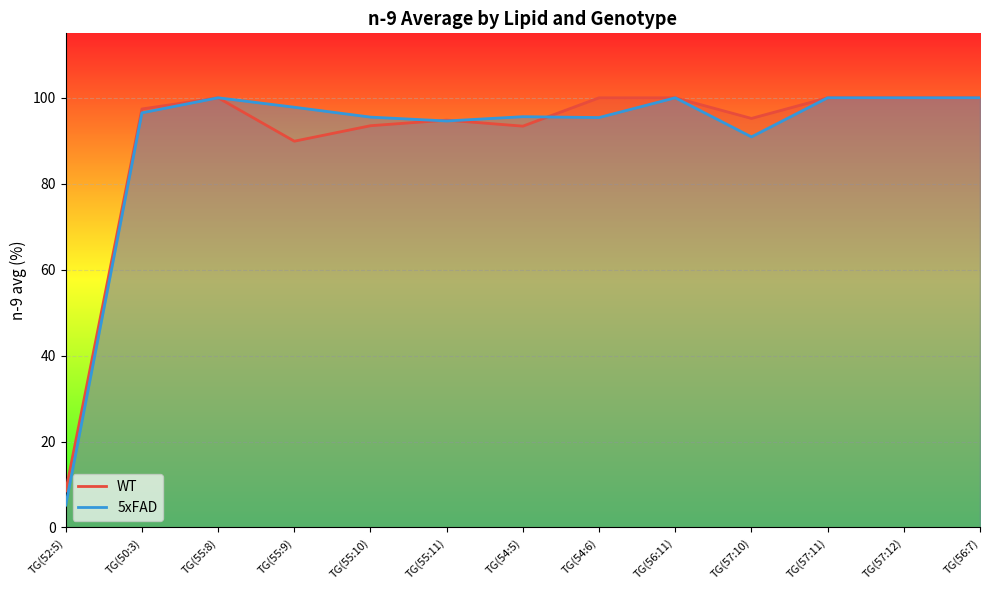

What is the label of the 8th point from the right?

TG(55:11)